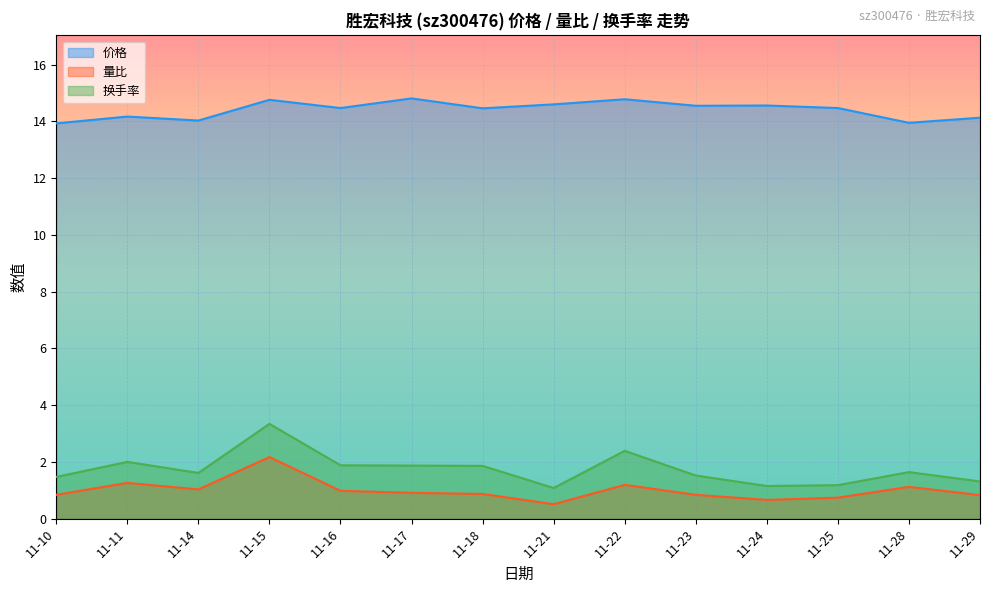

Rank the series by their maximum value, from highest to lowest.

价格, 换手率, 量比